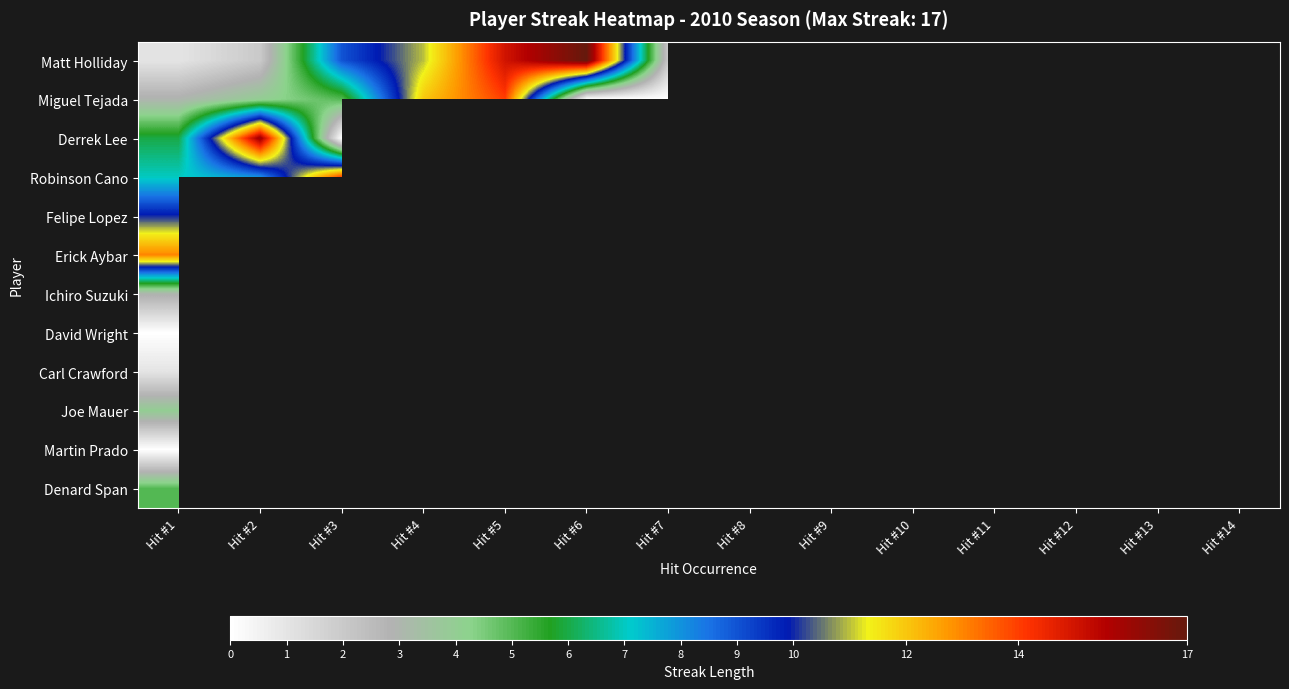

Between Hit #1 and Hit #6, which series saw the biggest shift?

Matt Holliday